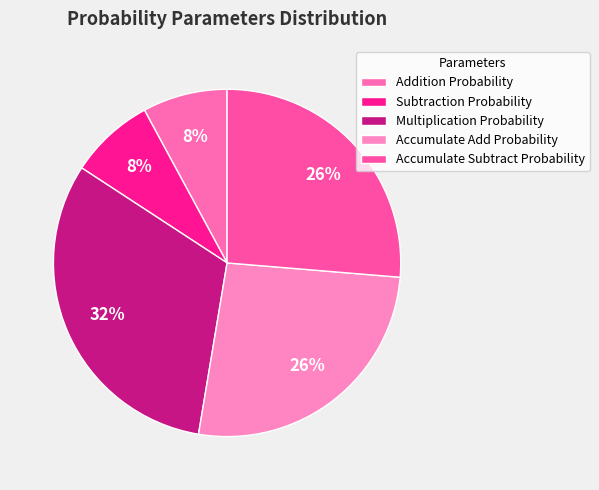

Which category has the smallest portion of the pie?

Addition Probability